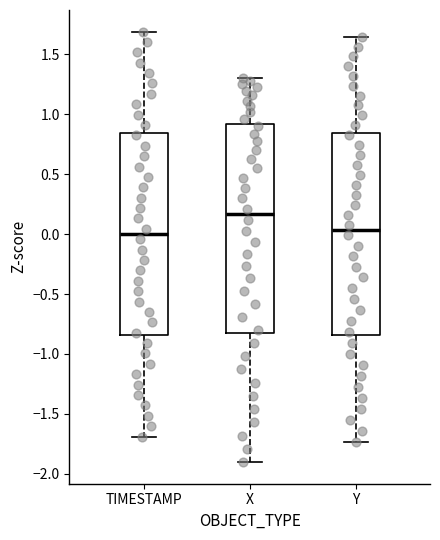

Which box's median line is the highest?

X